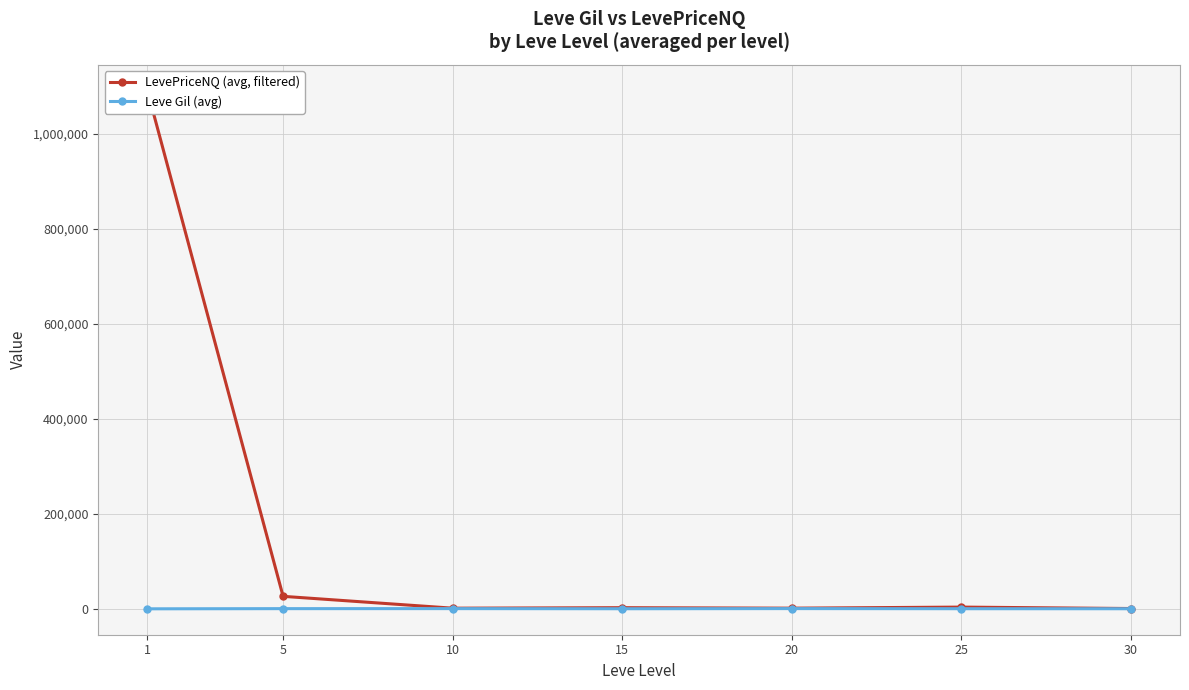

Reading left to right, transcribe all the data shown in this chart.

LevePriceNQ (avg, filtered): 1=1090923.1	5=26432.9	10=1496.4	15=2545.6	20=1540.5	25=3791.8	30=780.4
Leve Gil (avg): 1=163.5	5=528.3	10=576.7	15=323.3	20=628.3	25=391.7	30=322.5